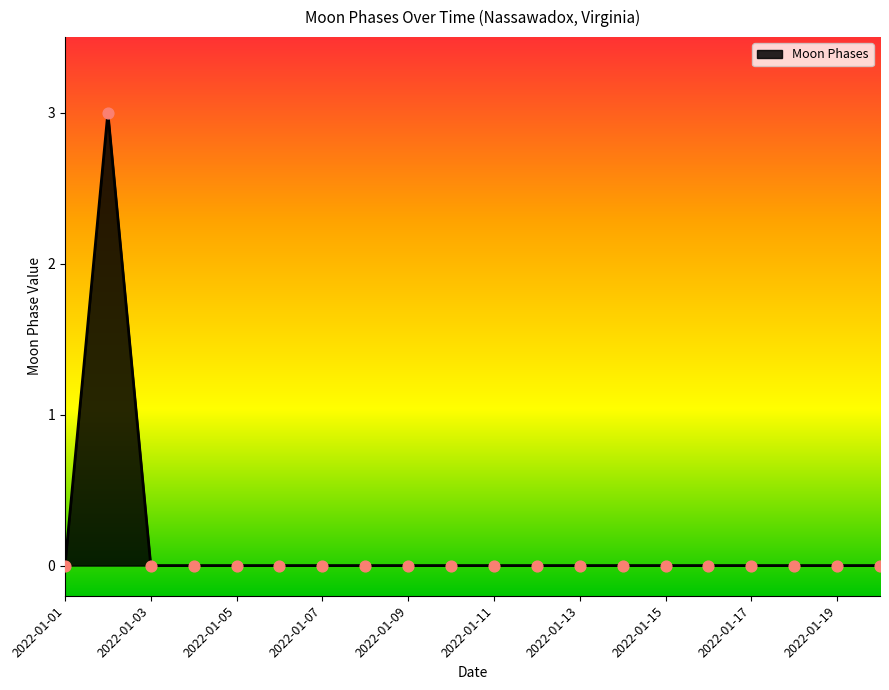

What is the difference between the maximum and minimum values?

3